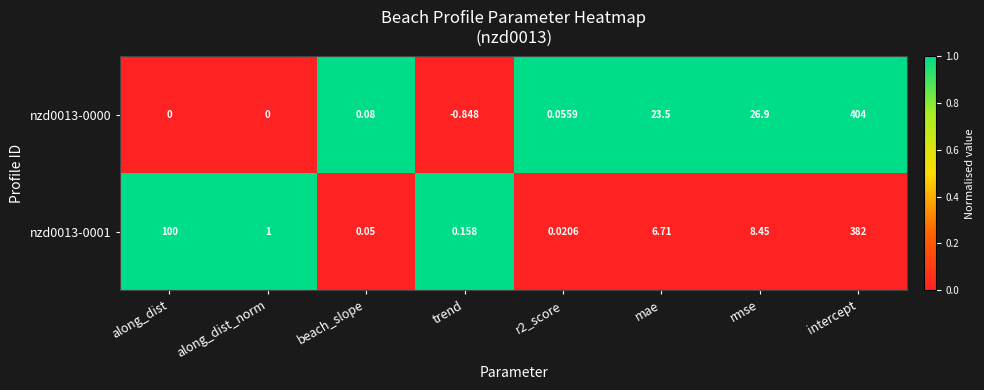

Which category has the lowest value in the nzd0013-0000 series?

trend